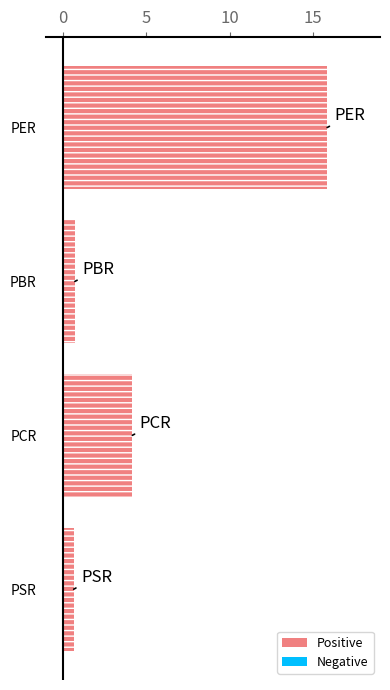

What is the ratio of the value at PER to the value at PCR?

3.8